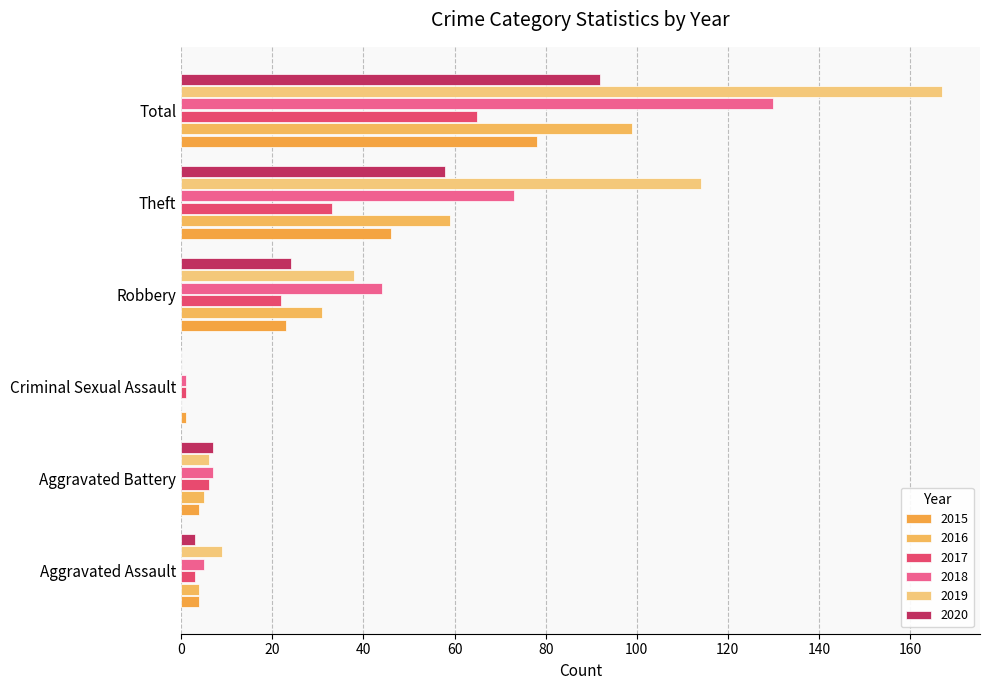

What is the maximum value for 2018?

130